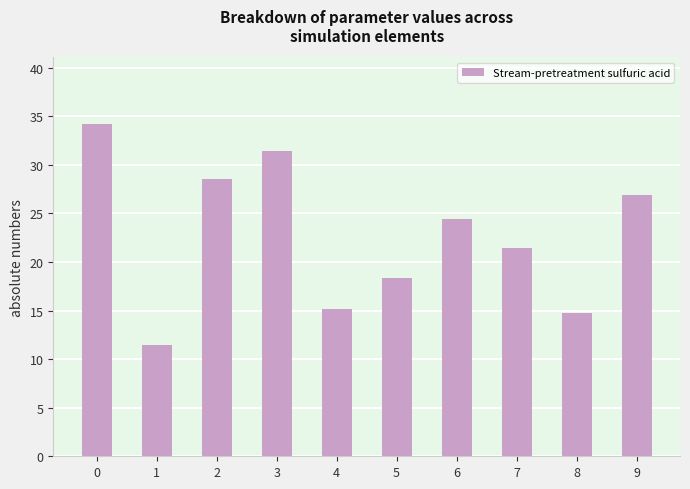

Reading left to right, list all the values displayed in this chart.

34.2	11.5	28.5	31.4	15.2	18.3	24.4	21.5	14.8	26.9